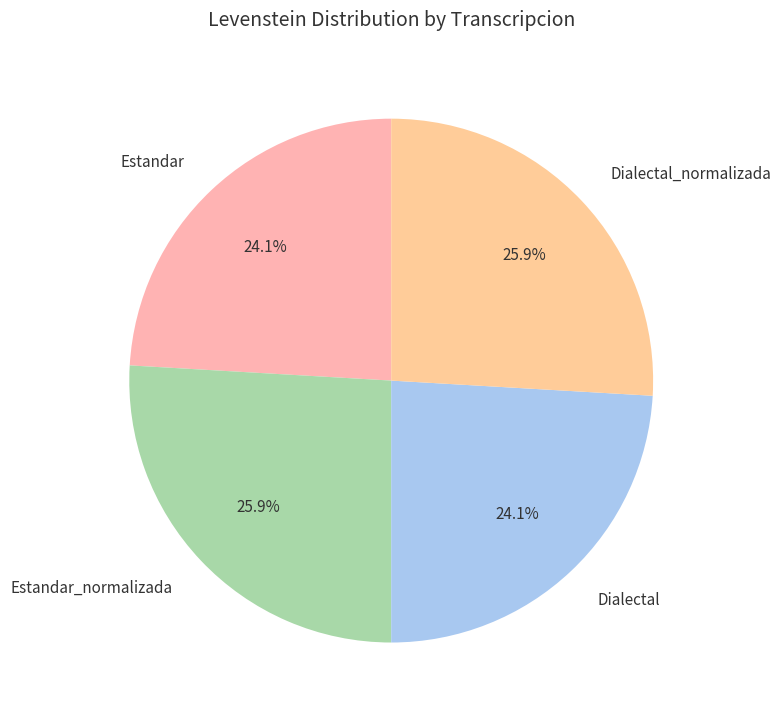

The Estandar slice represents 24% of the pie. True or false?

True